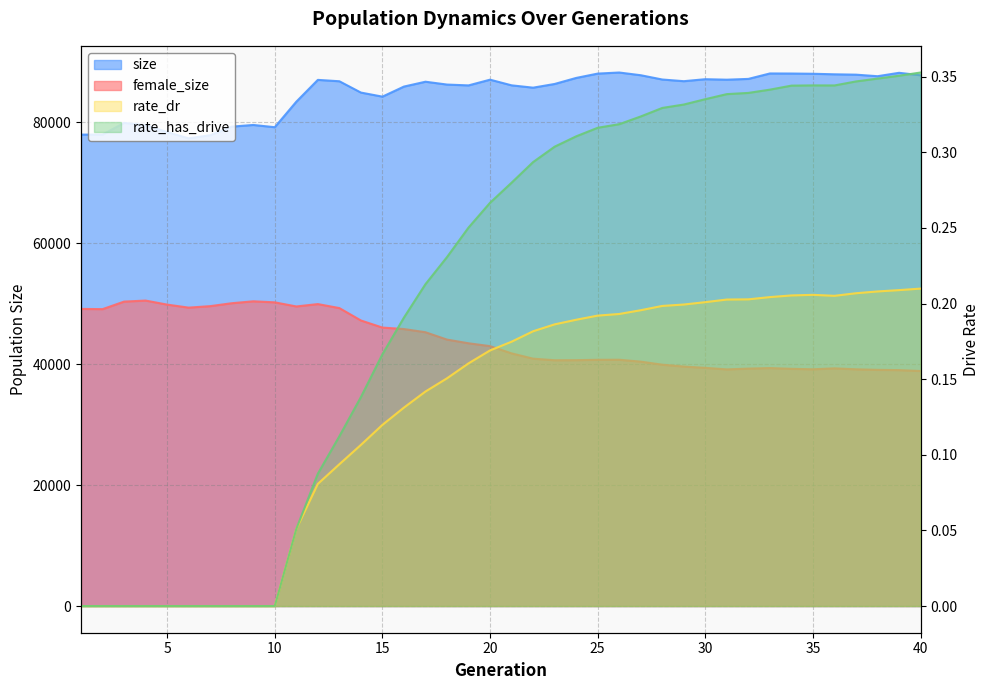

At how many categories does at least one series exceed 18775?

40